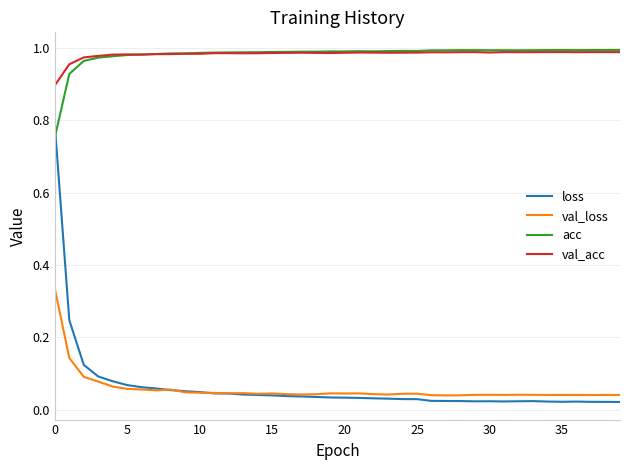

True or false: loss and val_acc intersect in this chart.

False